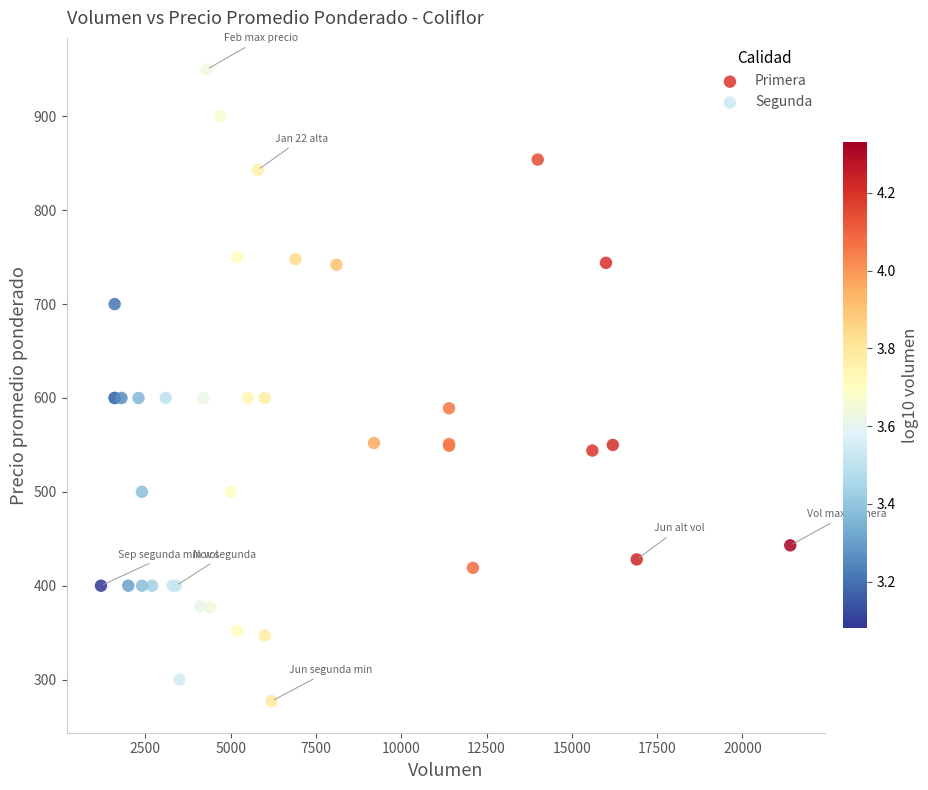

Which series contains the highest Y value?

Primera